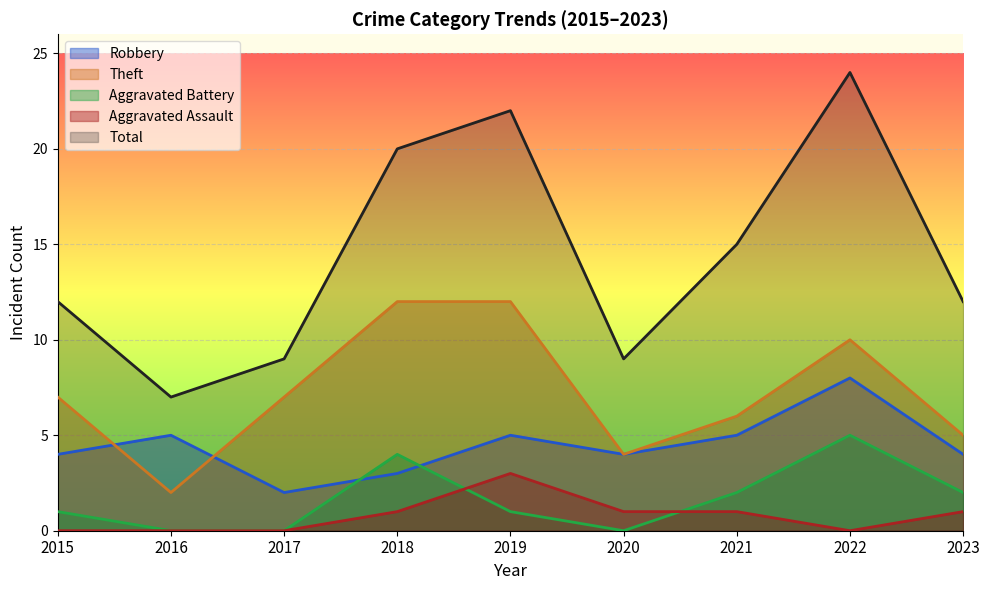

What is the maximum value for Theft?

12